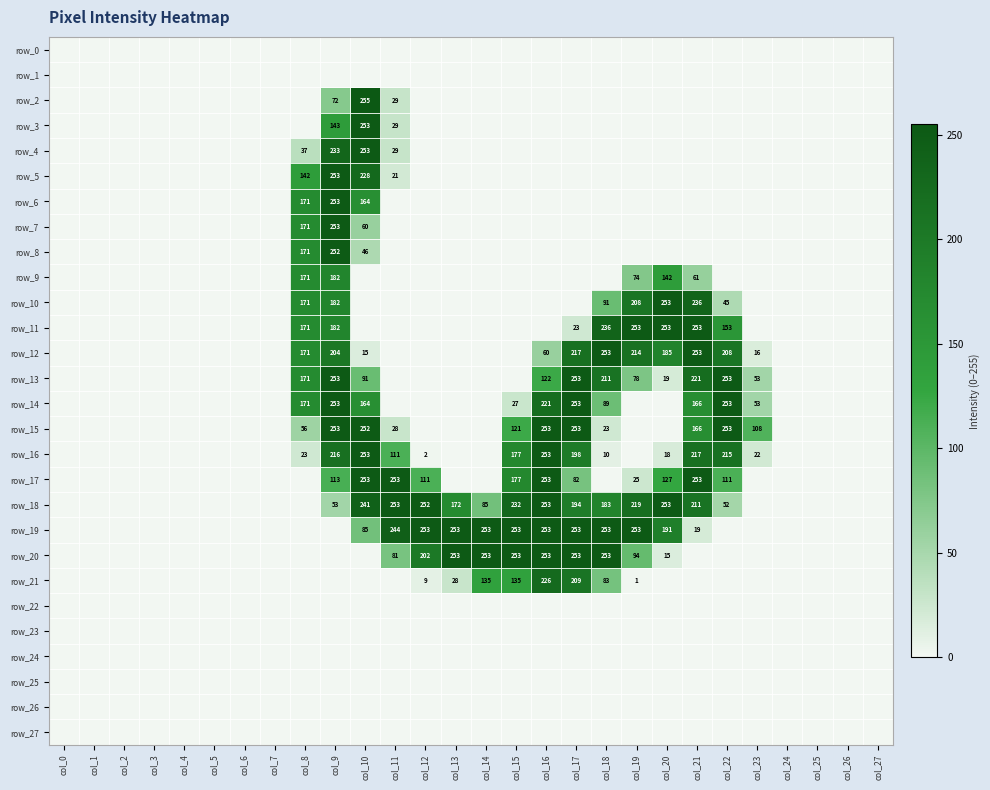

Between col_16 and col_21, which series saw the biggest shift?

row_11